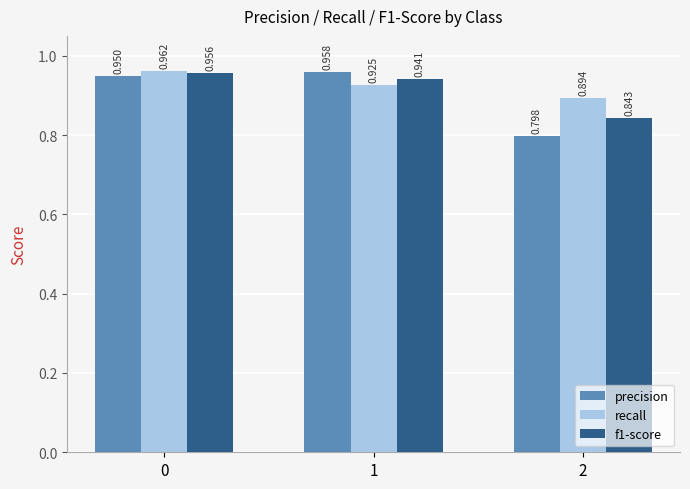

Is the value of recall at 2 greater than the value of f1-score at 0?

No